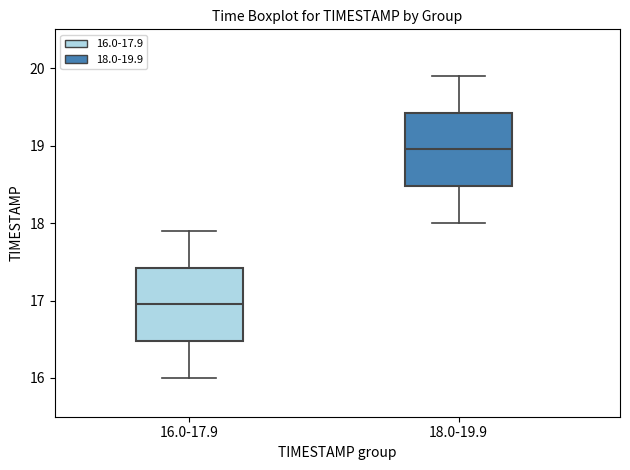

Where does the upper whisker of the box for 18.0-19.9 end on the y-axis? The values are not printed on the chart, so give them approximately, as read against the axis.

19.9